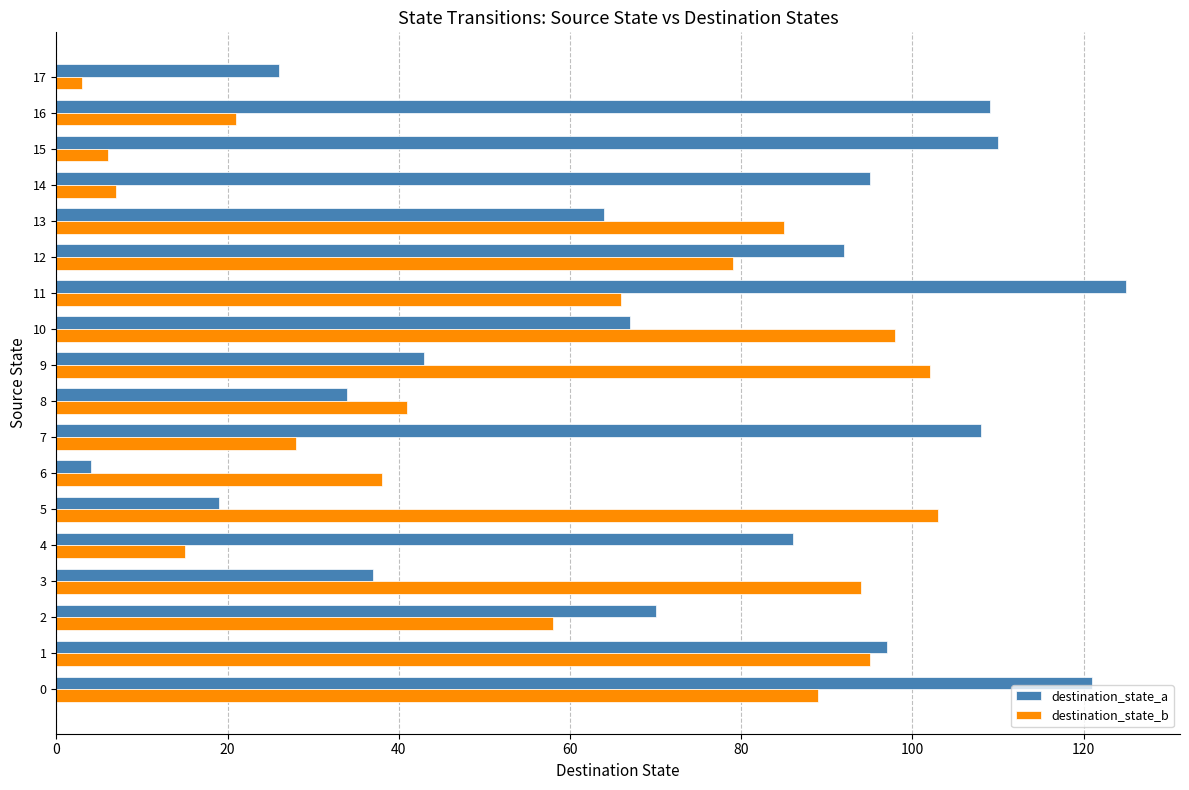

At which category does the chart reach its peak across all series?

11